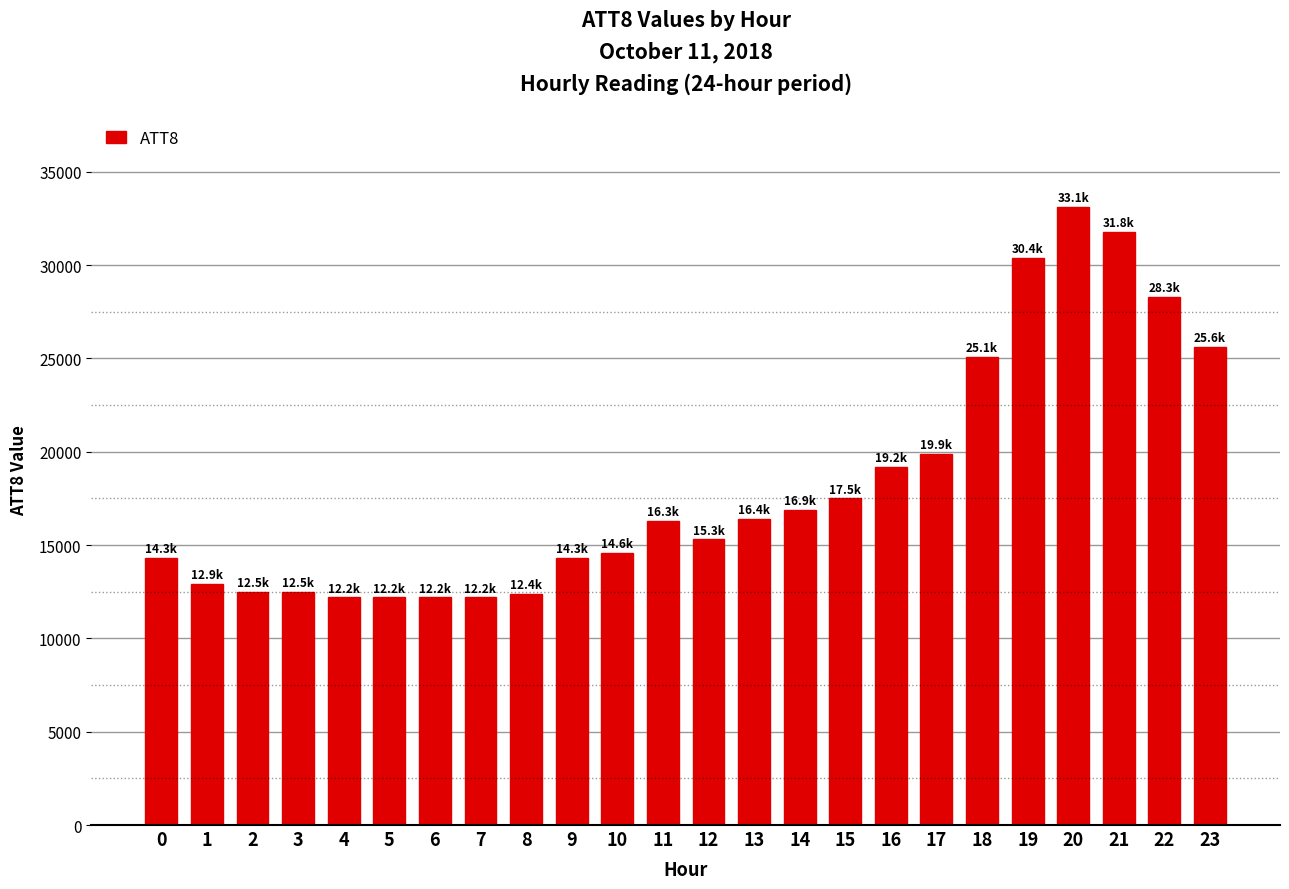

What is the difference between the second highest and second lowest values?

19600